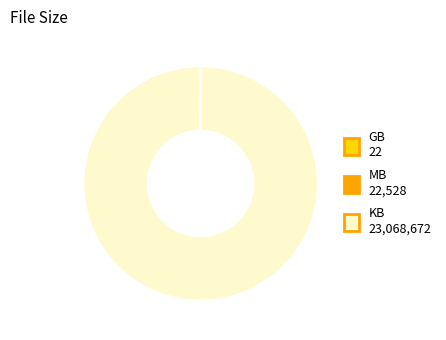

Does any single category account for the majority?

Yes